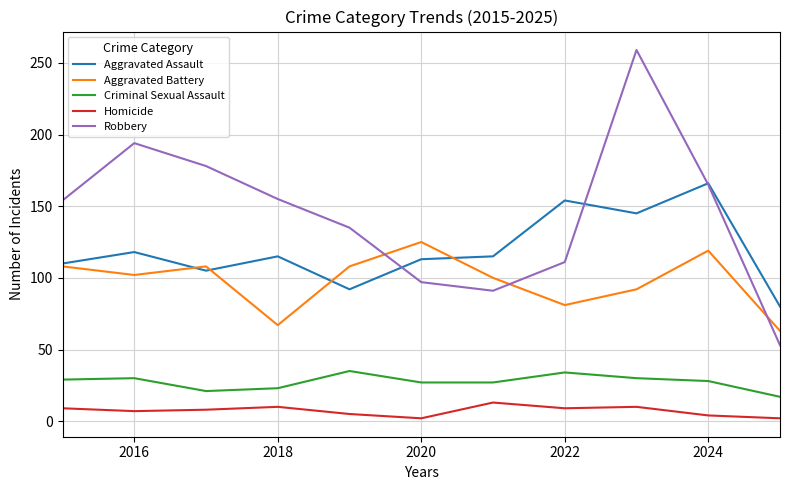

Rank the series by their maximum value, from highest to lowest.

Robbery, Aggravated Assault, Aggravated Battery, Criminal Sexual Assault, Homicide